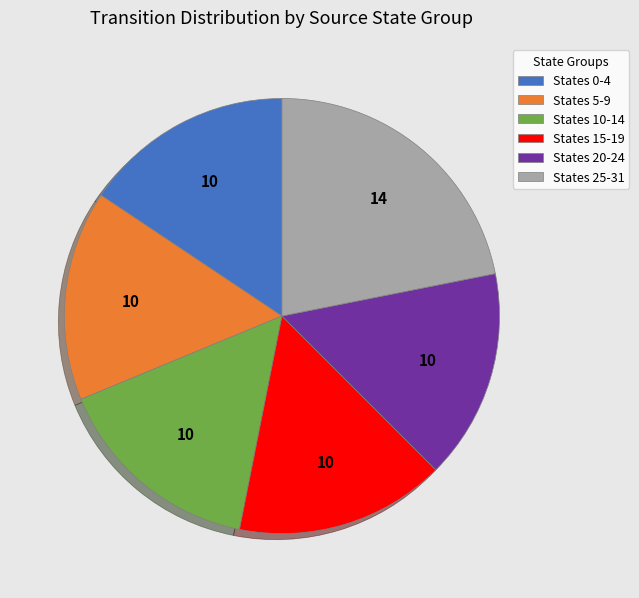

Is the sum of States 15-19 and States 10-14 greater than half?

No